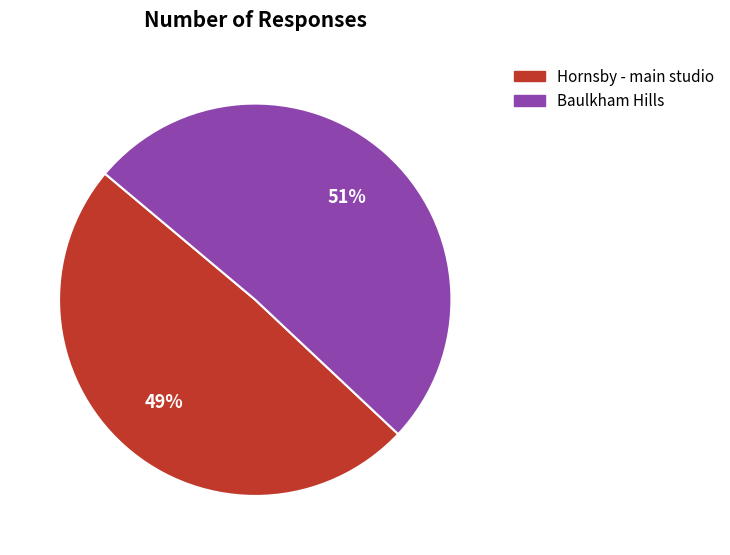

Do Baulkham Hills and Hornsby - main studio together represent more than half of the pie?

Yes